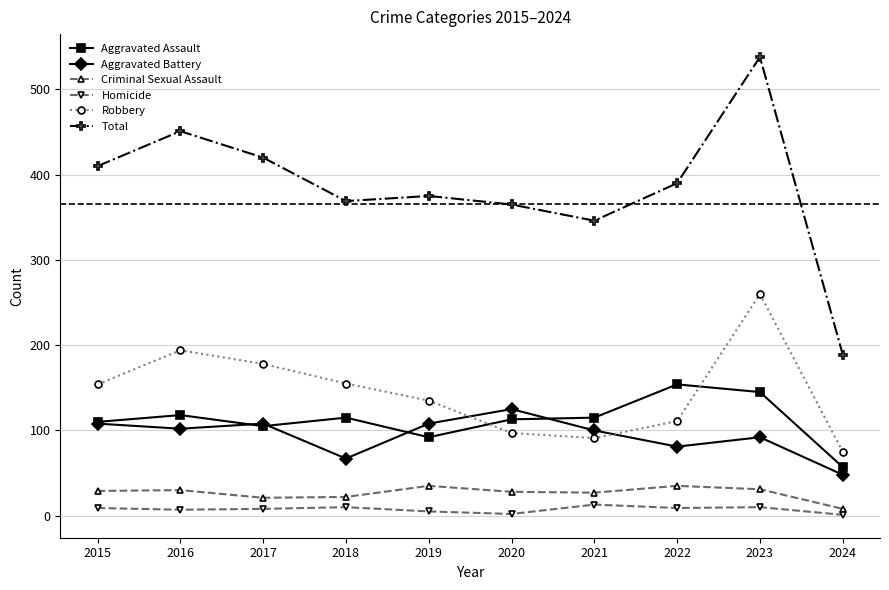

What is the maximum value shown in the chart?

538